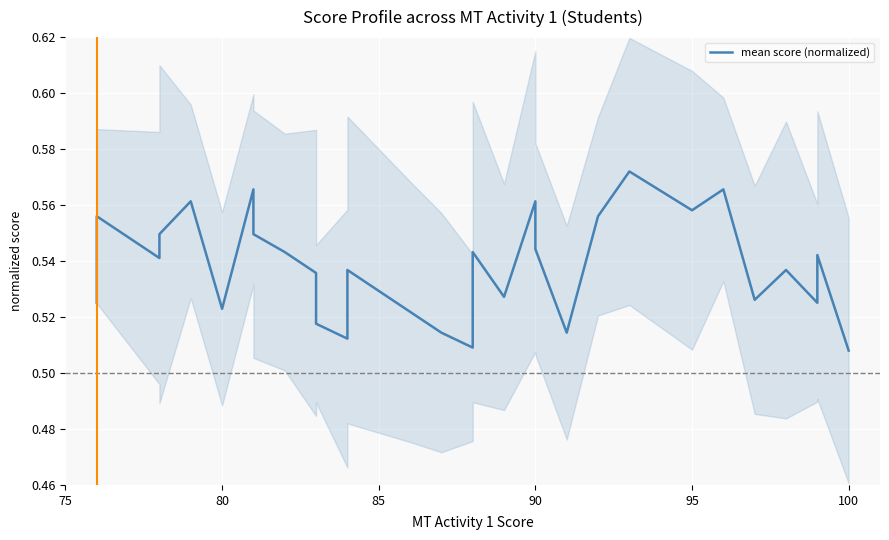

Count the values in the range 0 to 1.

30